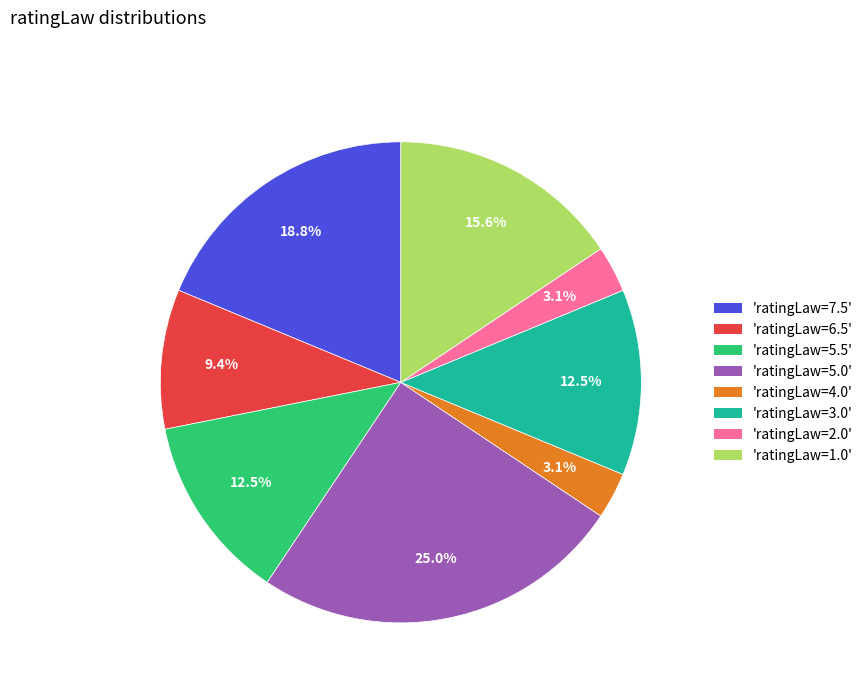

Does any single category account for the majority?

No